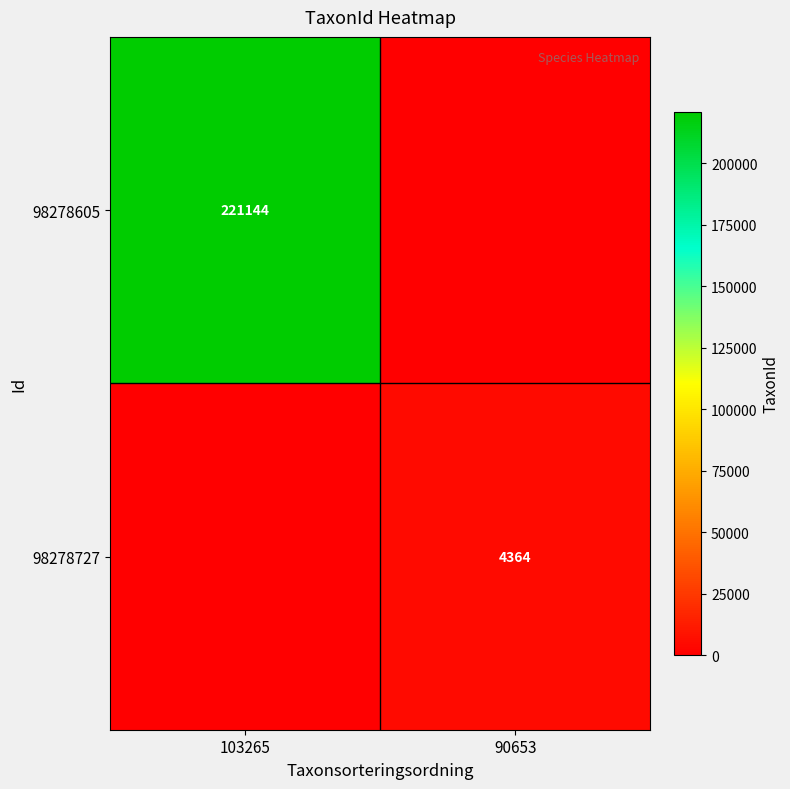

The 98278605 series shows 221144 at 103265. True or false?

True